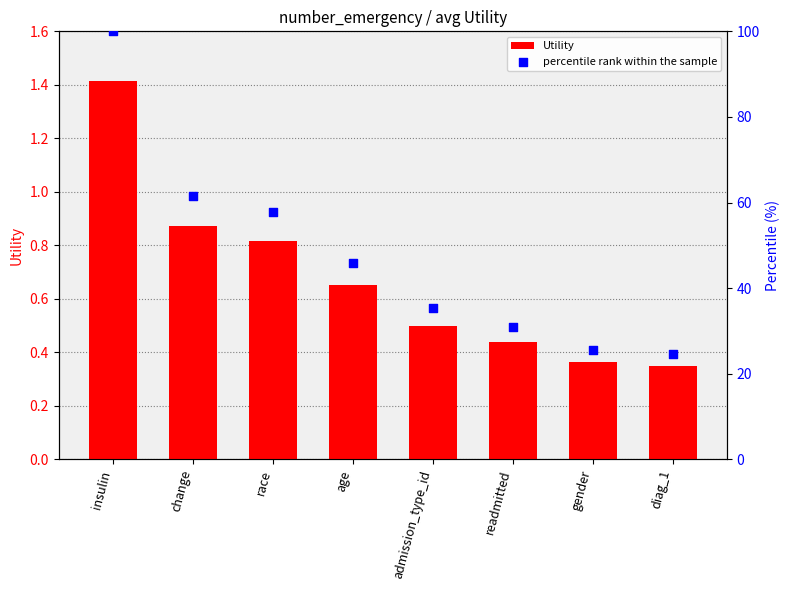

Which series reaches the maximum Y coordinate?

percentile rank within the sample